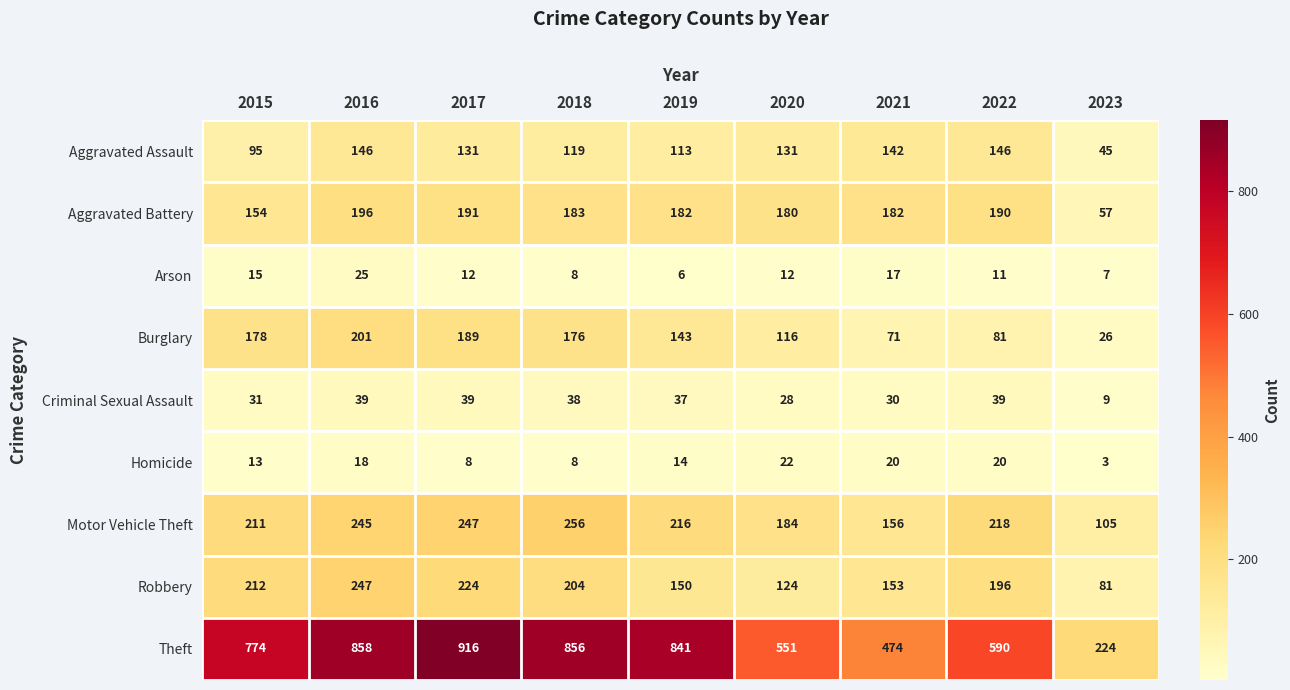

Which category has the highest value across all series?

2017